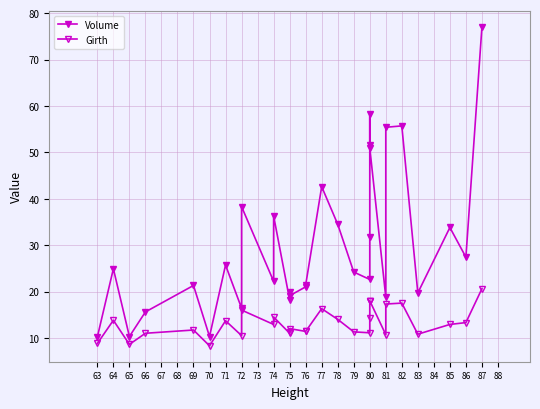

What is the value of the Girth point at the 9th from the left?

10.5